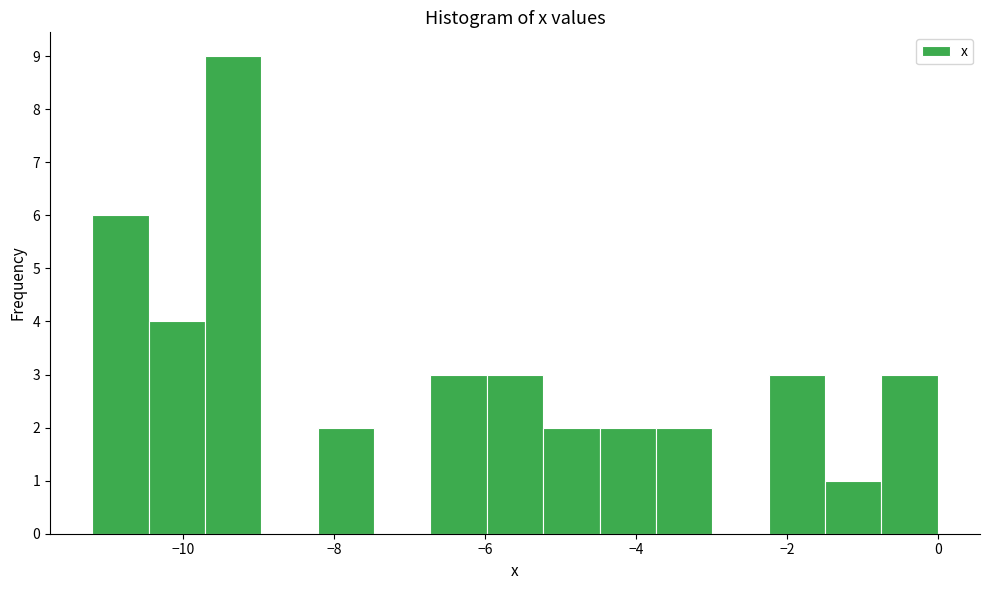

Around what value on the x-axis is the tallest bar? Give the approximate position of its centre, as read against the axis.

-9.4